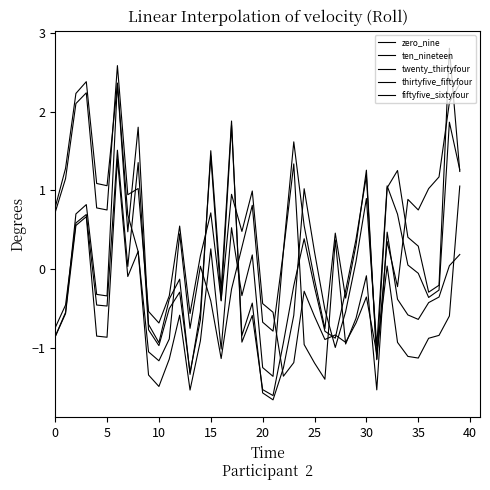

Is this an area chart (filled region under the line)?

No